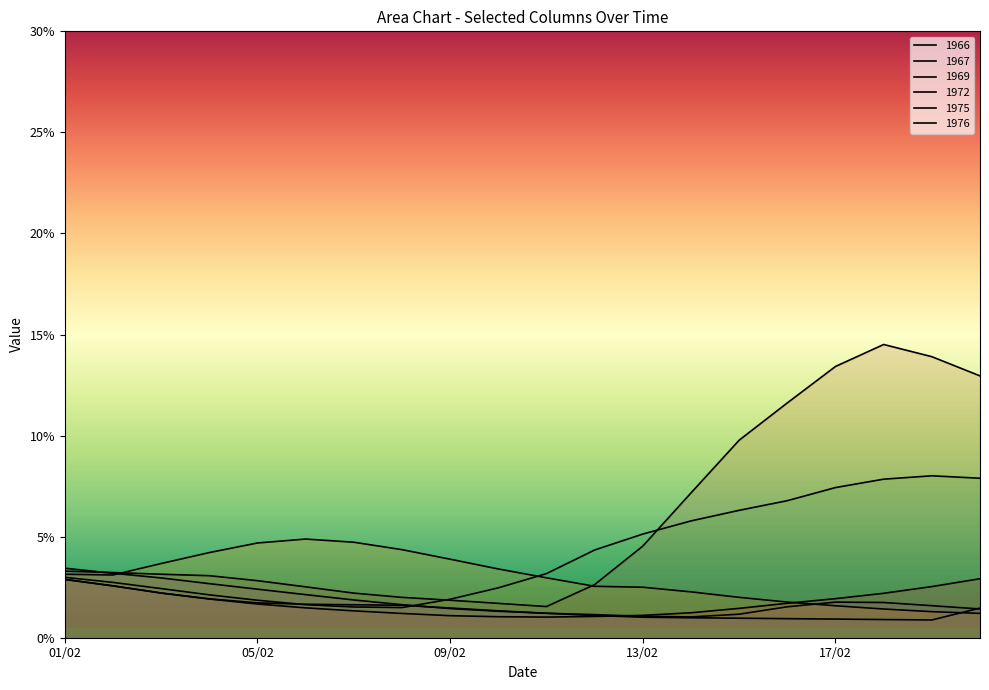

How many lines are shown in the chart?

6